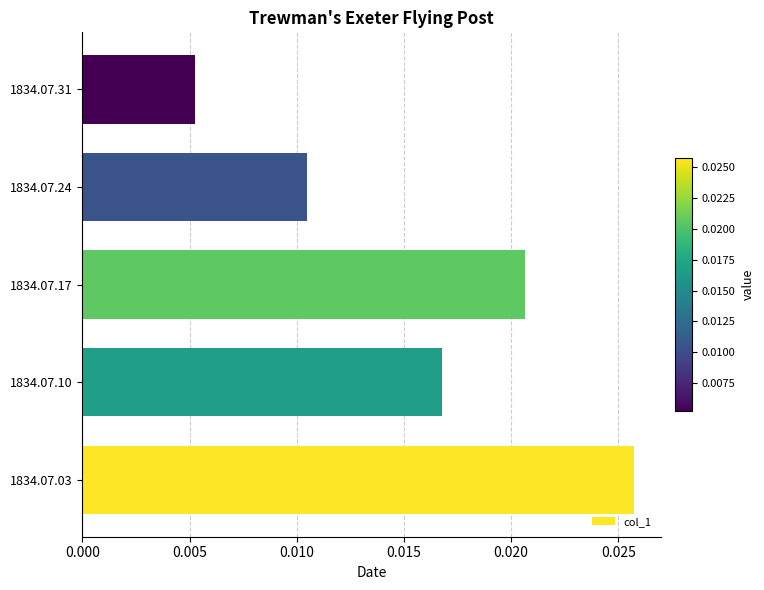

List the labels in order of value, largest first.

1834.07.03, 1834.07.17, 1834.07.10, 1834.07.24, 1834.07.31